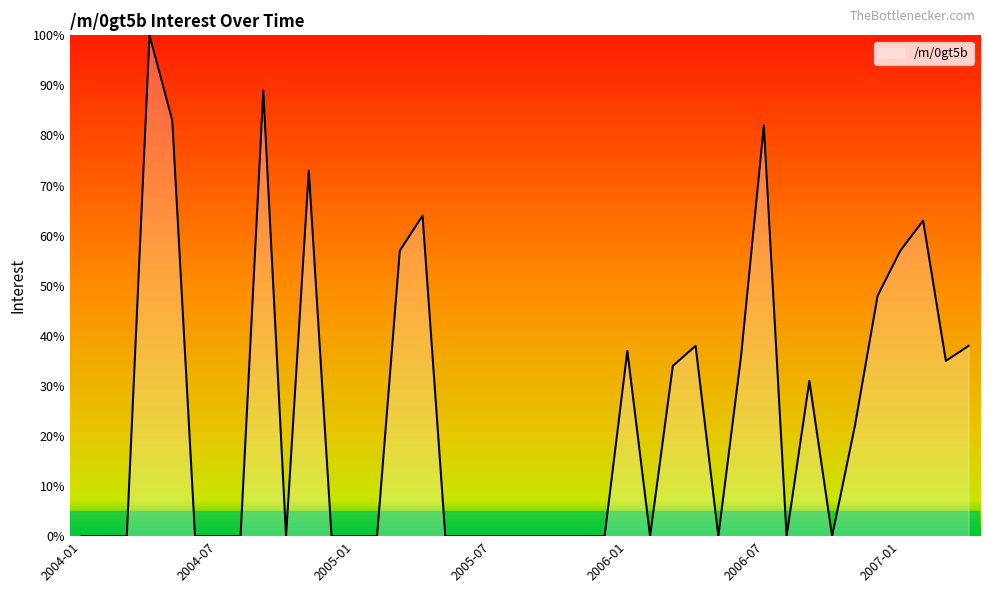

What is the difference between the maximum and minimum values?

100